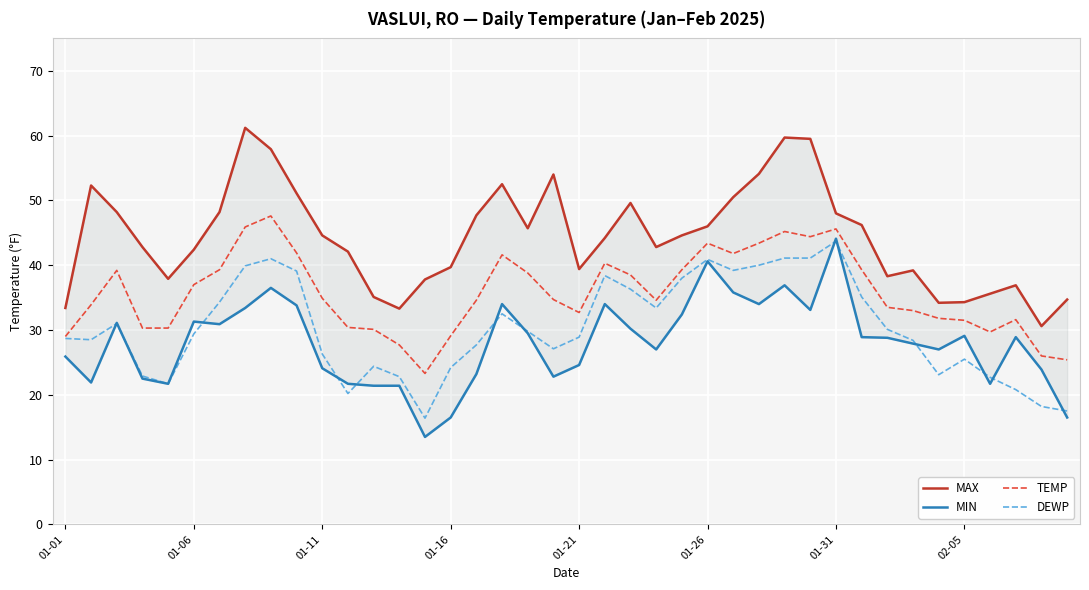

How many distinct data groups are displayed?

4